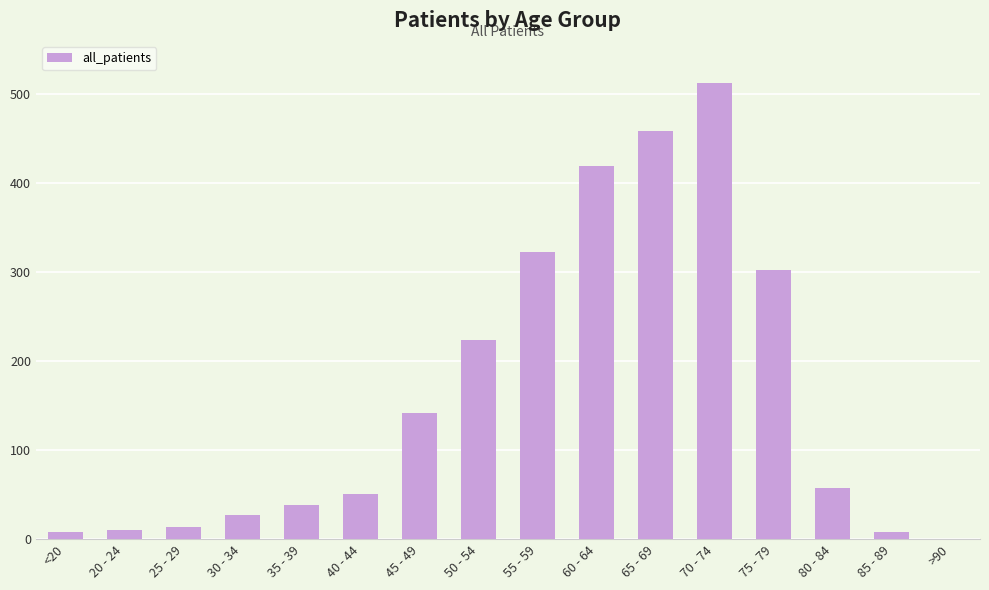

What is the greatest value displayed?

513